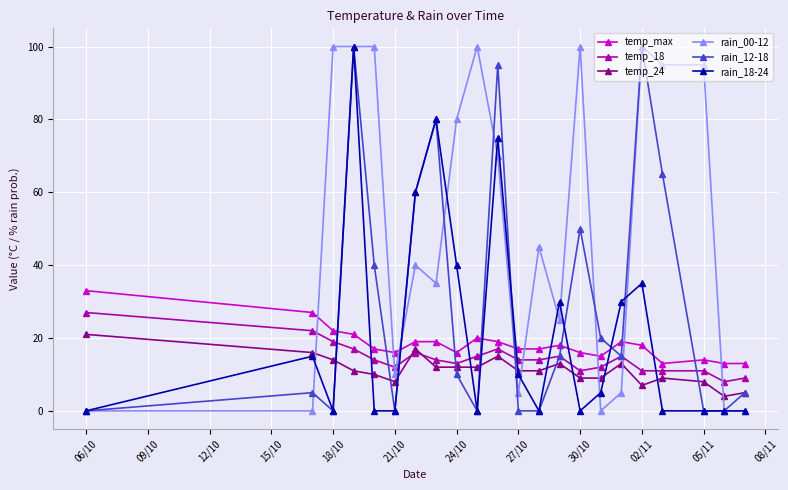

True or false: temp_24 has more than 2 interior local peaks.

True